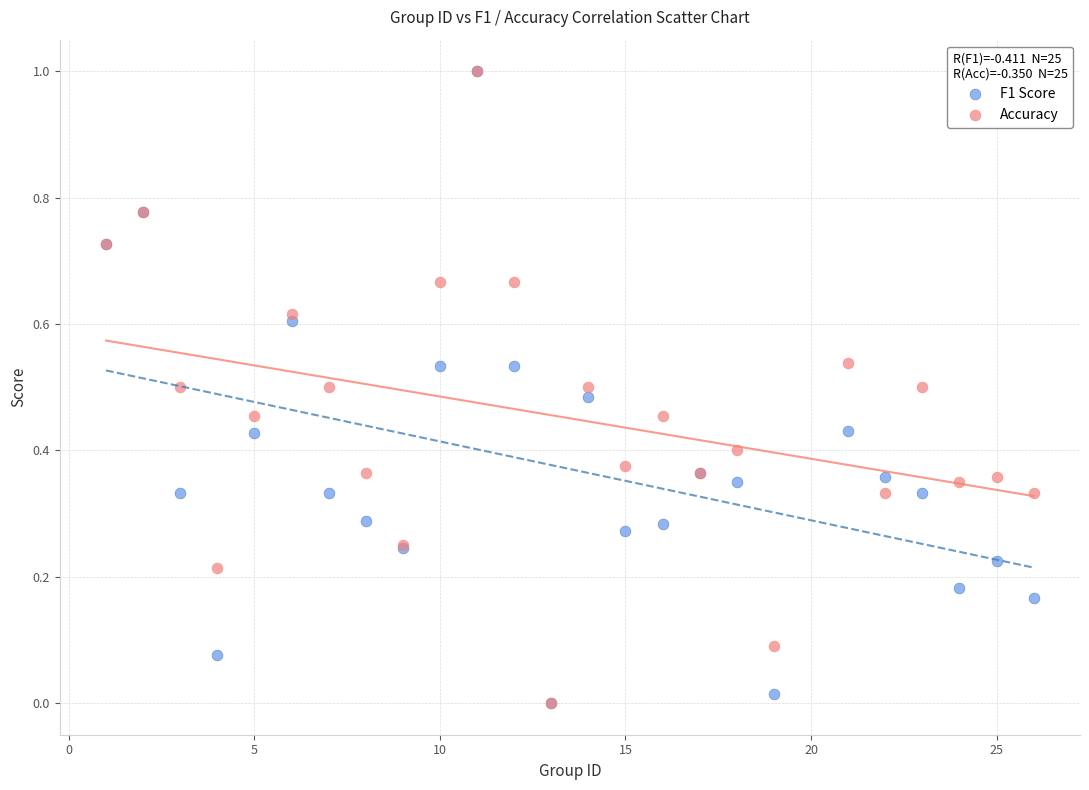

What are all the series names shown in the legend?

F1 Score, Accuracy